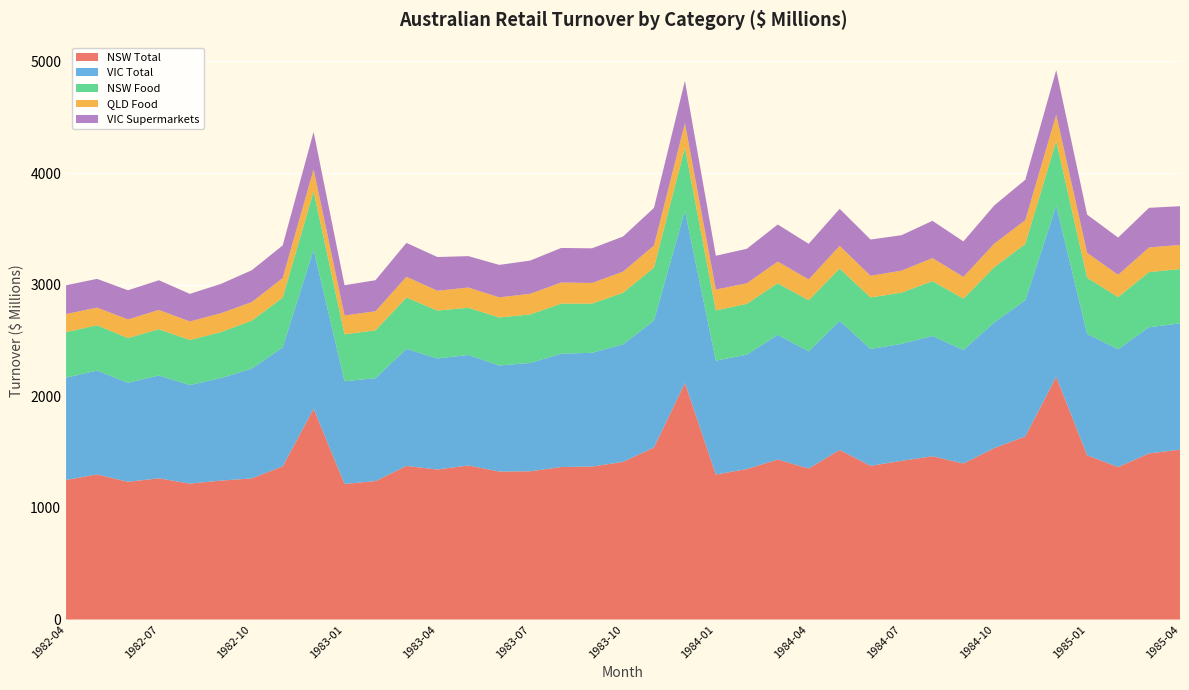

Reading left to right, extract all data points from this chart.

NSW Total: 1982-04=1250.2	1982-05=1300.0	1982-06=1234.2	1982-07=1265.0	1982-08=1217.6	1982-09=1244.9	1982-10=1264.2	1982-11=1372.6	1982-12=1888.3	1983-01=1214.5	1983-02=1240.6	1983-03=1375.7	1983-04=1344.2	1983-05=1379.9	1983-06=1325.8	1983-07=1328.1	1983-08=1366.3	1983-09=1370.8	1983-10=1412.3	1983-11=1541.6	1983-12=2119.6	1984-01=1299.1	1984-02=1348.1	1984-03=1433.6	1984-04=1352.8	1984-05=1519.4	1984-06=1376.9	1984-07=1421.9	1984-08=1462.9	1984-09=1397.5	1984-10=1536.0	1984-11=1640.7	1984-12=2174.7	1985-01=1471.3	1985-02=1366.3	1985-03=1488.3	1985-04=1521.9
VIC Total: 1982-04=916.2	1982-05=931.2	1982-06=887.0	1982-07=921.3	1982-08=883.2	1982-09=917.9	1982-10=983.3	1982-11=1065.2	1982-12=1427.3	1983-01=920.3	1983-02=921.7	1983-03=1049.2	1983-04=994.9	1983-05=990.4	1983-06=950.0	1983-07=971.0	1983-08=1015.5	1983-09=1019.2	1983-10=1053.0	1983-11=1136.8	1983-12=1543.3	1984-01=1020.7	1984-02=1024.5	1984-03=1117.4	1984-04=1049.3	1984-05=1156.7	1984-06=1047.0	1984-07=1048.3	1984-08=1077.2	1984-09=1017.4	1984-10=1126.6	1984-11=1219.2	1984-12=1532.3	1985-01=1087.6	1985-02=1055.7	1985-03=1130.5	1985-04=1131.4
NSW Food: 1982-04=408.7	1982-05=404.9	1982-06=401.0	1982-07=414.4	1982-08=403.8	1982-09=411.8	1982-10=430.1	1982-11=446.2	1982-12=521.3	1983-01=420.3	1983-02=428.8	1983-03=460.0	1983-04=429.0	1983-05=422.6	1983-06=430.6	1983-07=434.2	1983-08=448.2	1983-09=440.6	1983-10=462.1	1983-11=474.5	1983-12=566.1	1984-01=449.5	1984-02=455.9	1984-03=461.7	1984-04=458.2	1984-05=468.3	1984-06=461.6	1984-07=458.5	1984-08=491.6	1984-09=460.0	1984-10=494.4	1984-11=504.7	1984-12=579.8	1985-01=503.3	1985-02=466.5	1985-03=494.0	1985-04=487.0
QLD Food: 1982-04=161.8	1982-05=158.7	1982-06=166.6	1982-07=172.9	1982-08=165.9	1982-09=169.5	1982-10=166.2	1982-11=175.4	1982-12=198.0	1983-01=169.3	1983-02=170.5	1983-03=185.8	1983-04=177.8	1983-05=181.3	1983-06=180.2	1983-07=185.1	1983-08=189.4	1983-09=185.1	1983-10=189.6	1983-11=198.2	1983-12=218.7	1984-01=187.3	1984-02=184.0	1984-03=194.9	1984-04=186.7	1984-05=203.8	1984-06=193.8	1984-07=197.2	1984-08=206.8	1984-09=195.0	1984-10=211.3	1984-11=213.8	1984-12=236.9	1985-01=222.7	1985-02=199.8	1985-03=220.8	1985-04=215.7
VIC Supermarkets: 1982-04=257.9	1982-05=257.4	1982-06=261.2	1982-07=266.1	1982-08=247.2	1982-09=262.4	1982-10=285.4	1982-11=291.9	1982-12=334.6	1983-01=270.7	1983-02=278.4	1983-03=303.8	1983-04=301.9	1983-05=281.5	1983-06=290.6	1983-07=297.6	1983-08=309.6	1983-09=310.2	1983-10=314.5	1983-11=336.8	1983-12=378.7	1984-01=302.5	1984-02=309.0	1984-03=331.5	1984-04=319.1	1984-05=331.3	1984-06=325.1	1984-07=317.3	1984-08=333.7	1984-09=317.7	1984-10=342.4	1984-11=361.6	1984-12=398.5	1985-01=342.3	1985-02=333.9	1985-03=354.9	1985-04=347.2